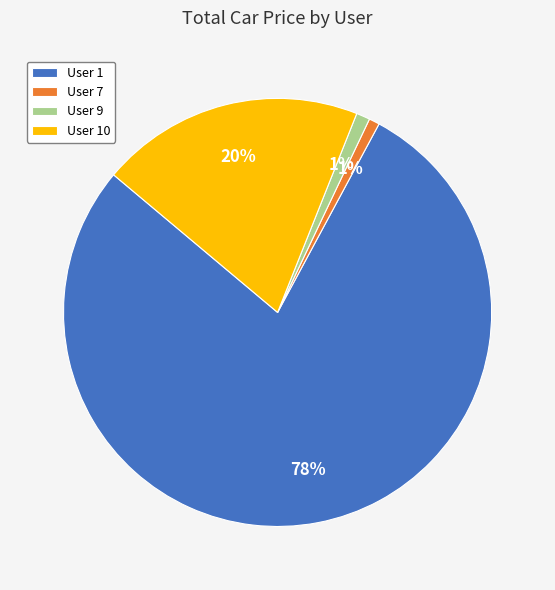

Count the number of slices in the pie.

4